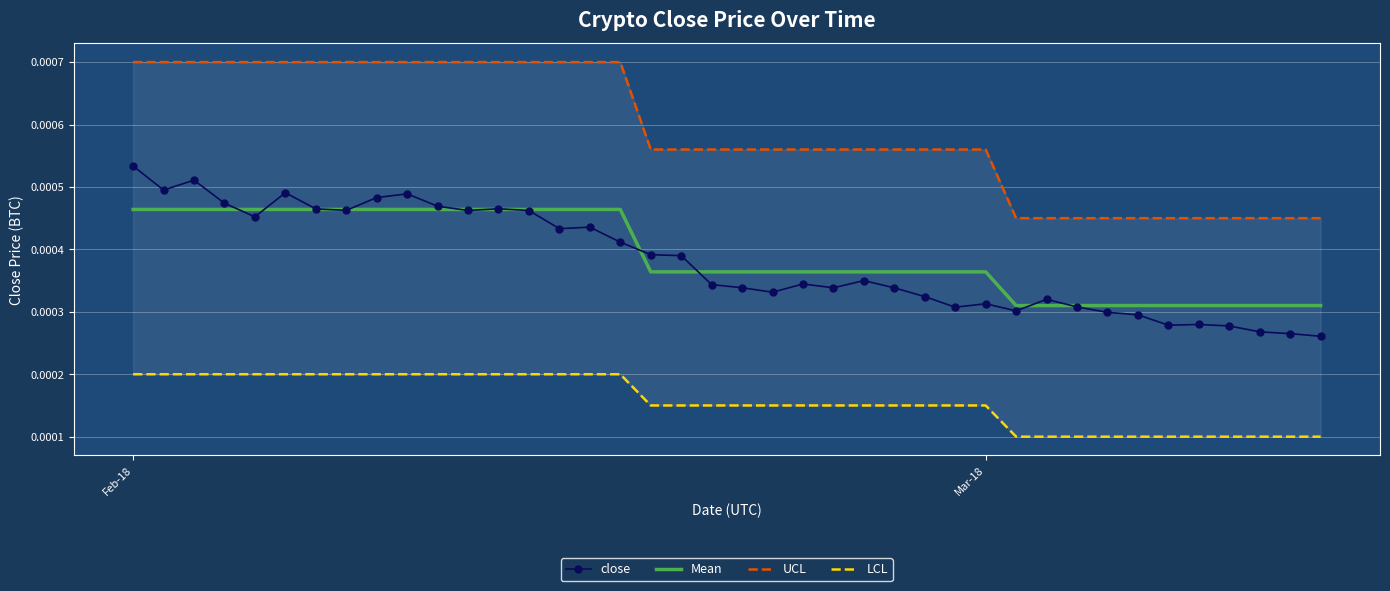

Which category has the highest value in the close series?

Feb-18